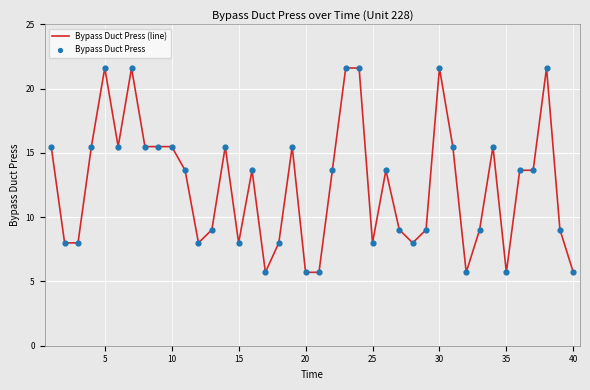

What is the maximum value shown in the chart?

21.6